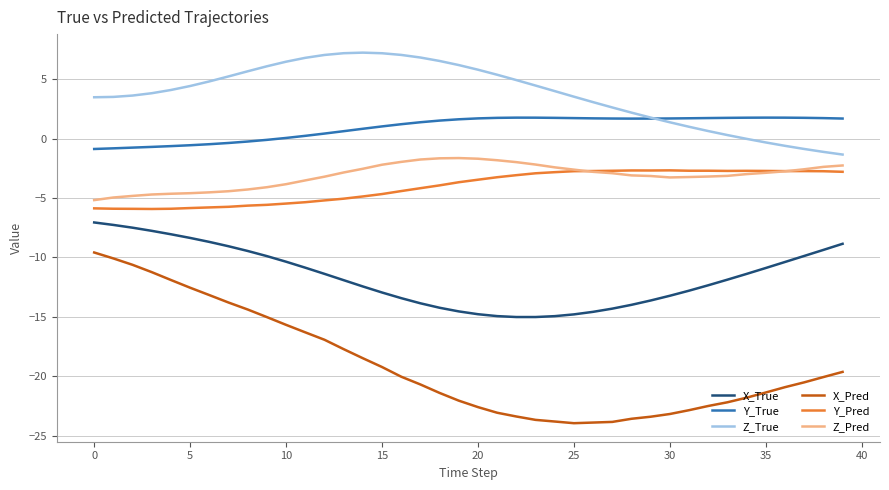

Which series has the largest total across all categories?

Z_True